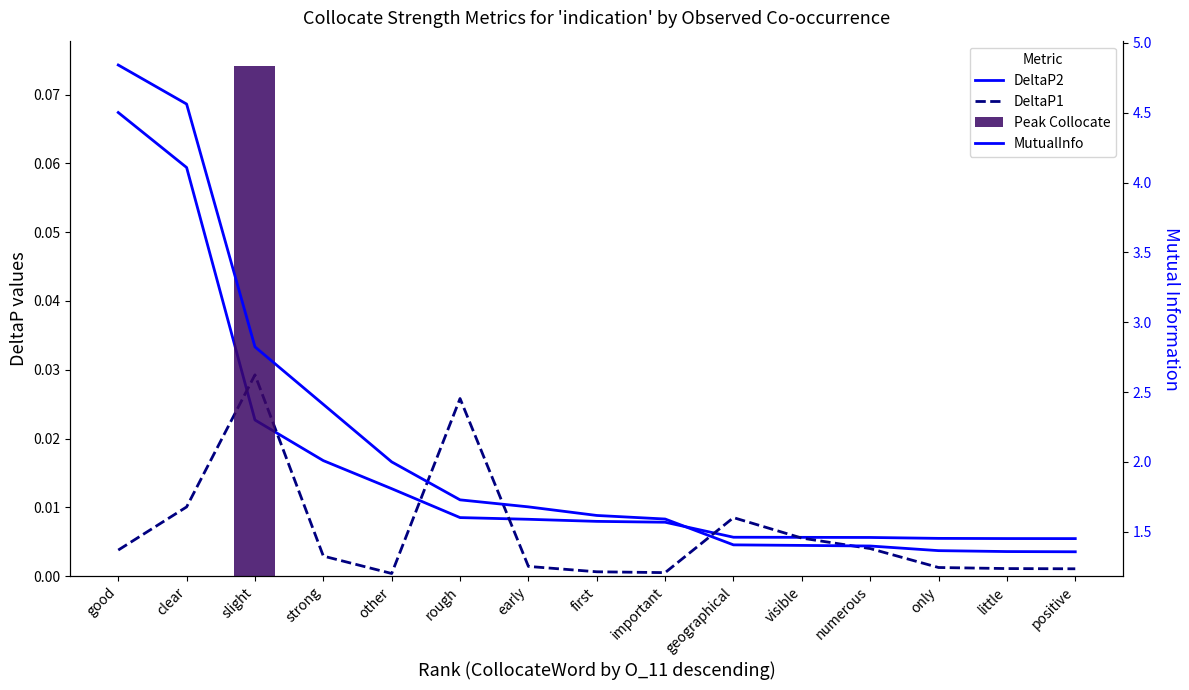

Reading right to left, list all the values displayed in this chart.

DeltaP2: positive=0.0	little=0.0	only=0.0	numerous=0.0	visible=0.0	geographical=0.0	important=0.0	first=0.0	early=0.0	rough=0.0	other=0.0	strong=0.0	slight=0.0	clear=0.1	good=0.1
DeltaP1: positive=0.0	little=0.0	only=0.0	numerous=0.0	visible=0.0	geographical=0.0	important=0.0	first=0.0	early=0.0	rough=0.0	other=0.0	strong=0.0	slight=0.0	clear=0.0	good=0.0
MutualInfo: positive=1.4	little=1.4	only=1.4	numerous=1.4	visible=1.4	geographical=1.4	important=1.6	first=1.6	early=1.7	rough=1.7	other=2.0	strong=2.4	slight=2.8	clear=4.6	good=4.8